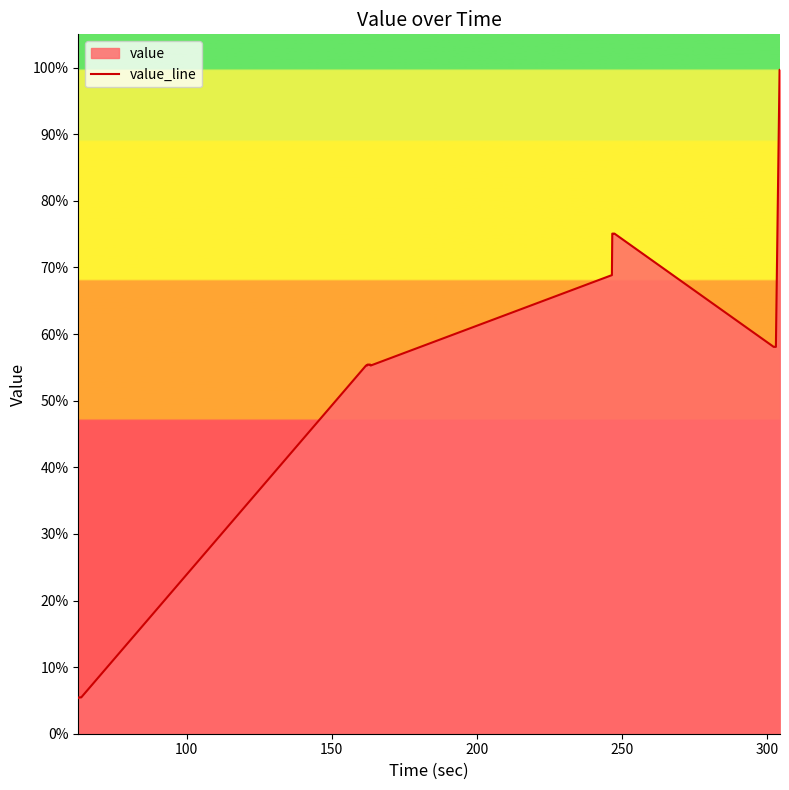

What is the minimum value shown in the chart?

5.4